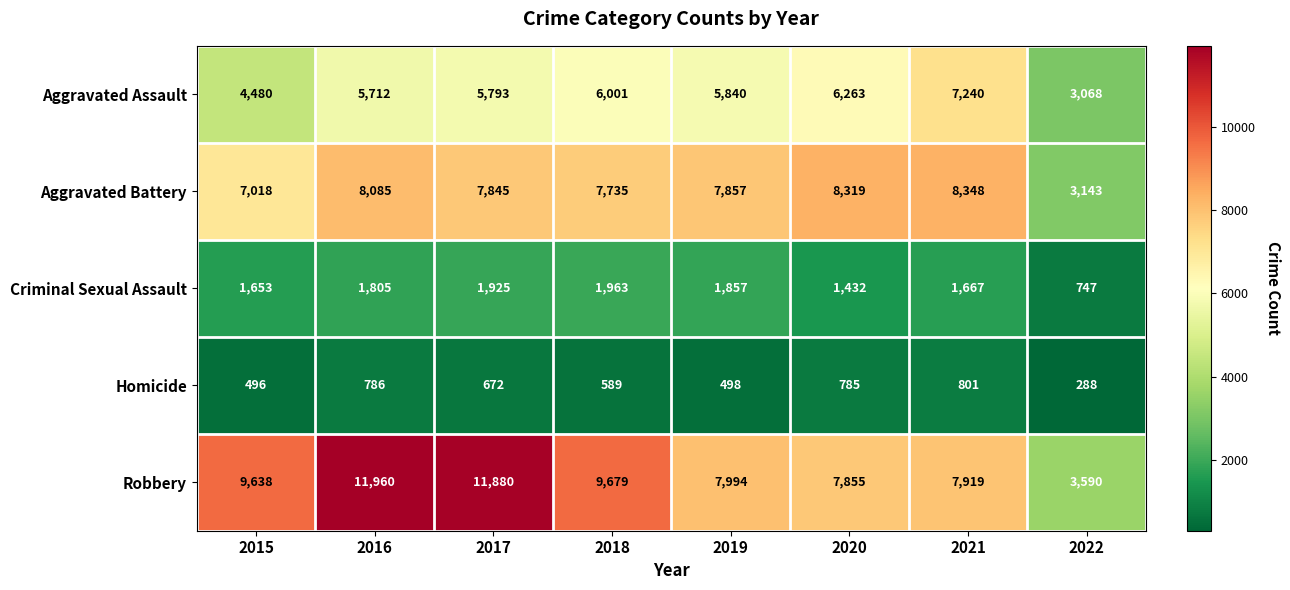

What is the minimum value shown in the chart?

288